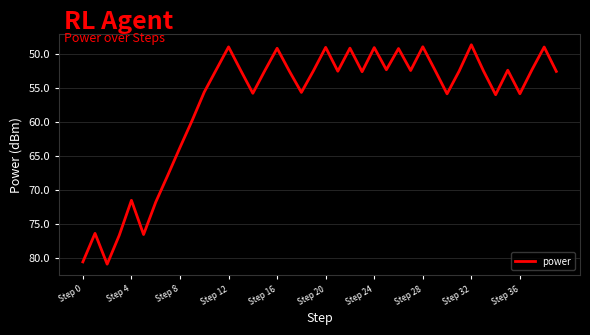

What is the smallest value displayed?

48.7